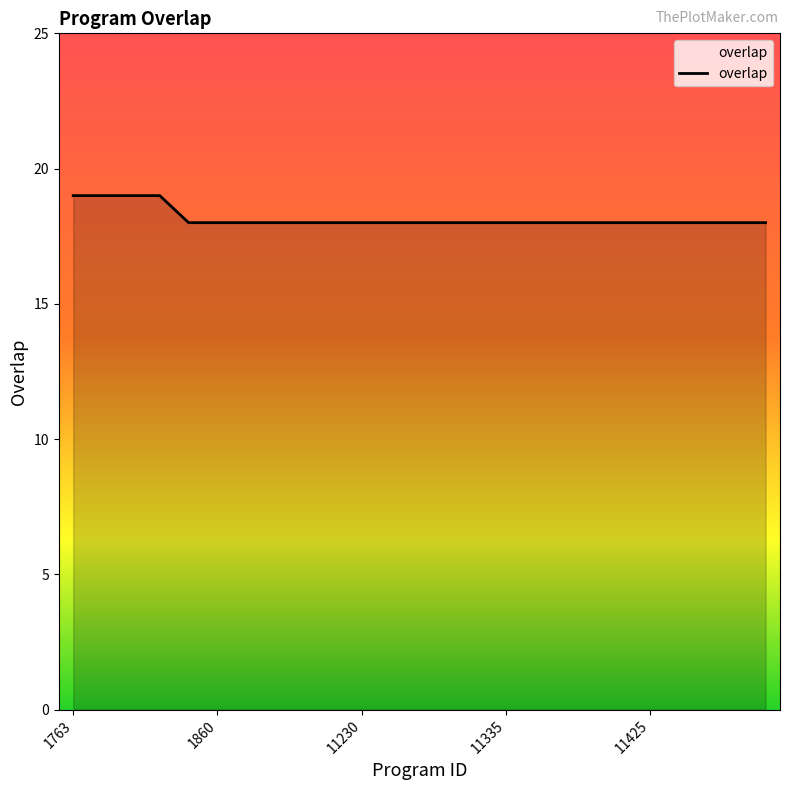

What is the maximum value shown in the chart?

19